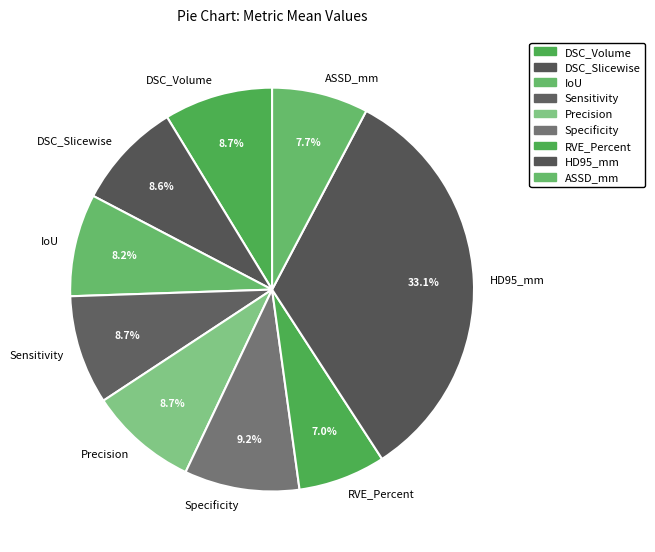

How many segments does this pie chart have?

9